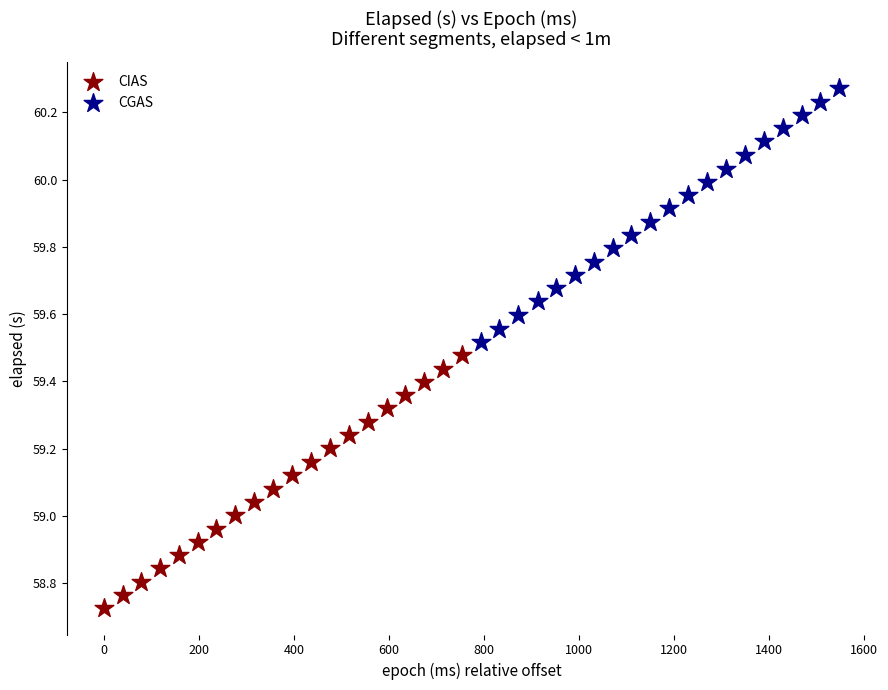

What are all the series names shown in the legend?

CIAS, CGAS